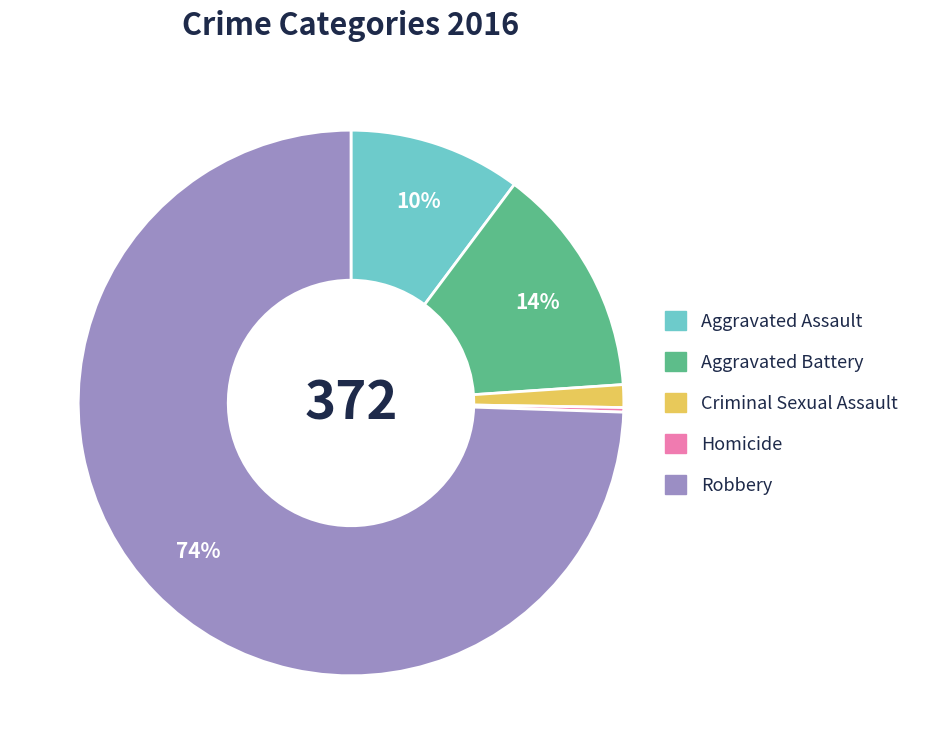

Combined, do Robbery and Aggravated Battery account for over 50%?

Yes